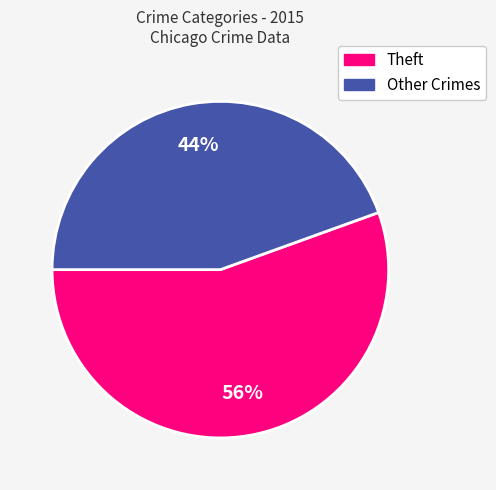

Is there any slice that represents more than half of the pie?

Yes